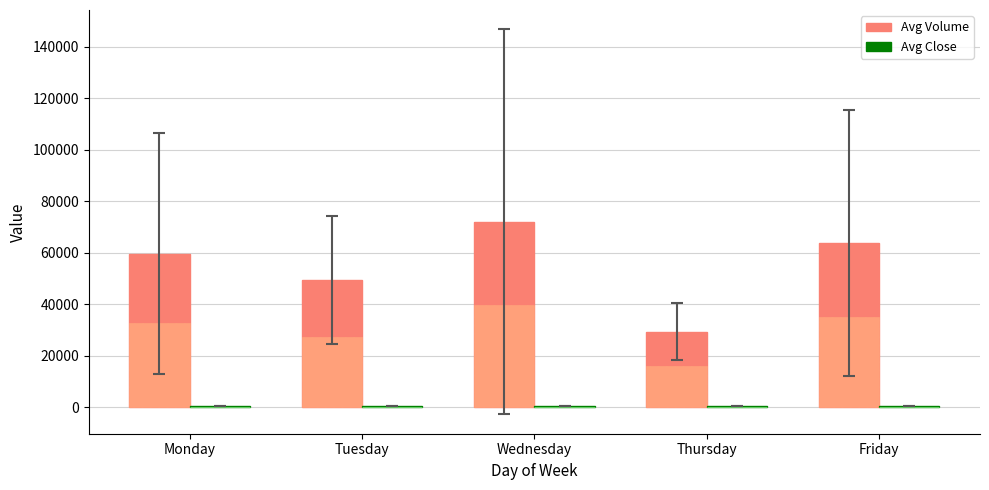

Is it true that Avg Close equals 521.3 at Tuesday?

True